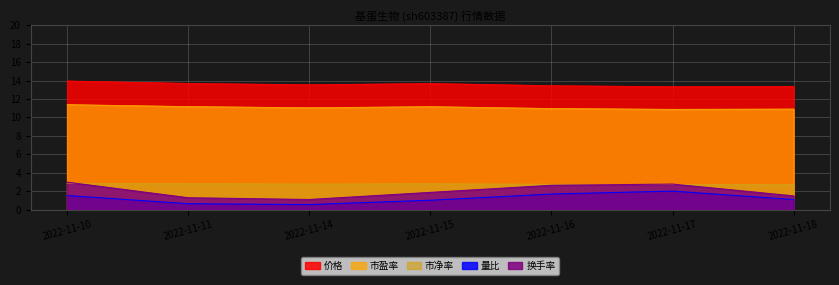

What is the average value of the 价格 series?

13.6